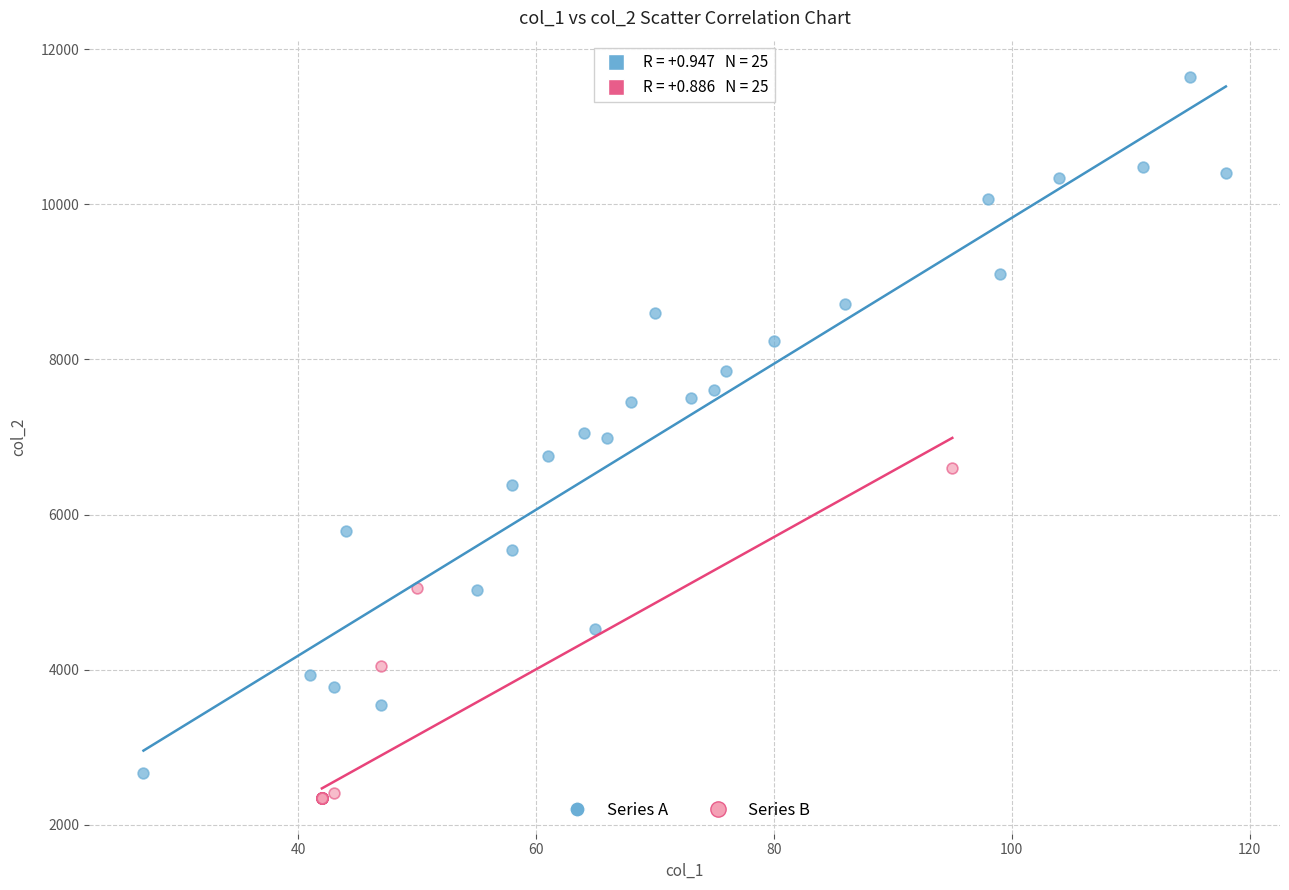

Which series contains the highest Y value?

Series A